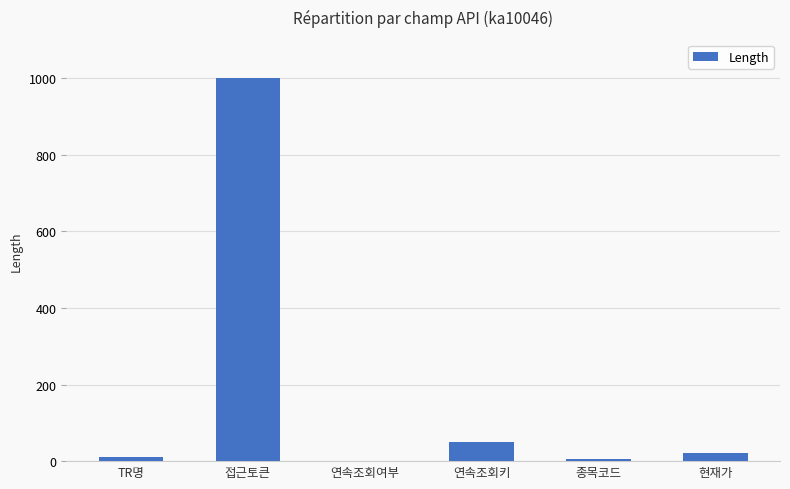

Between 접근토큰 and 연속조회키, which is larger?

접근토큰